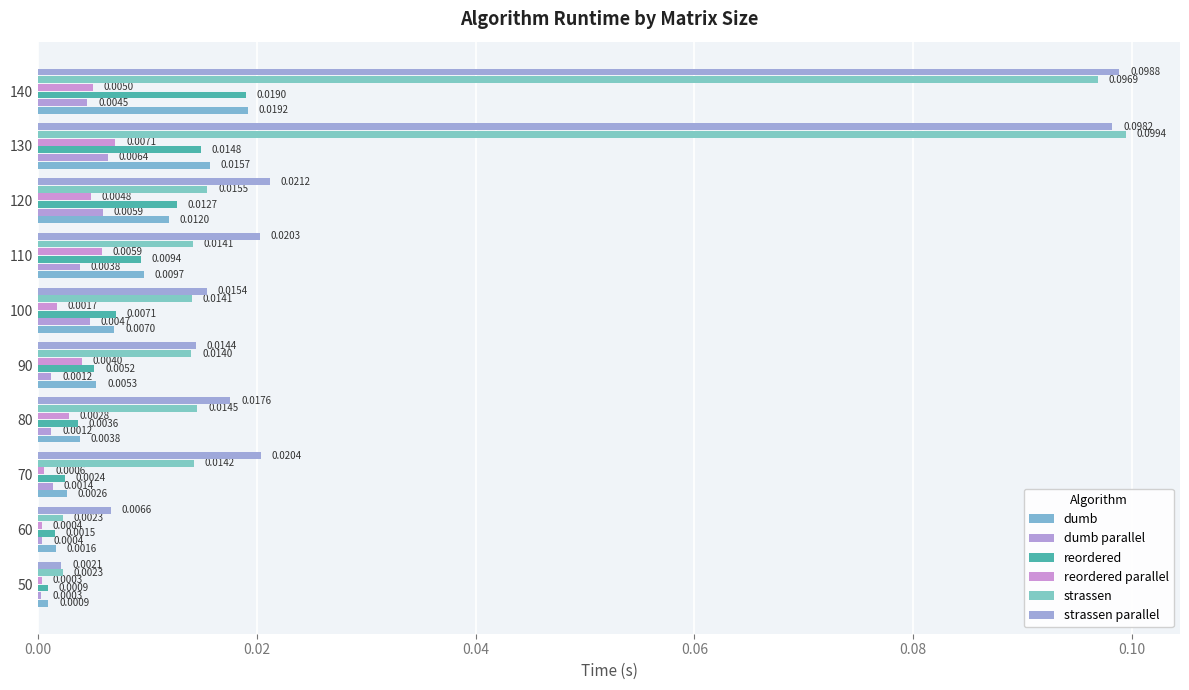

Count the number of data series in this chart.

6